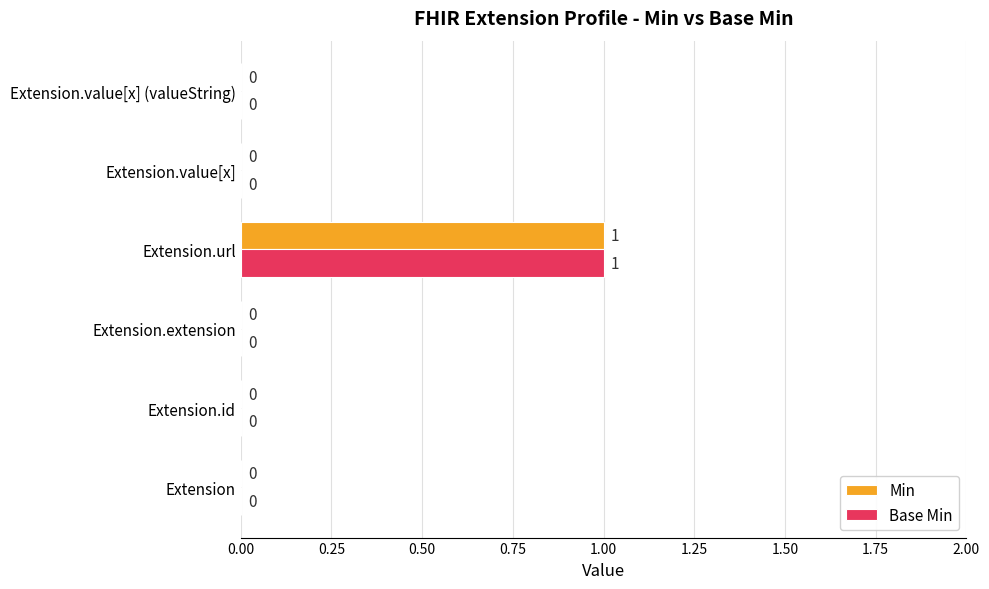

How many Base Min values are between 0 and 1?

6